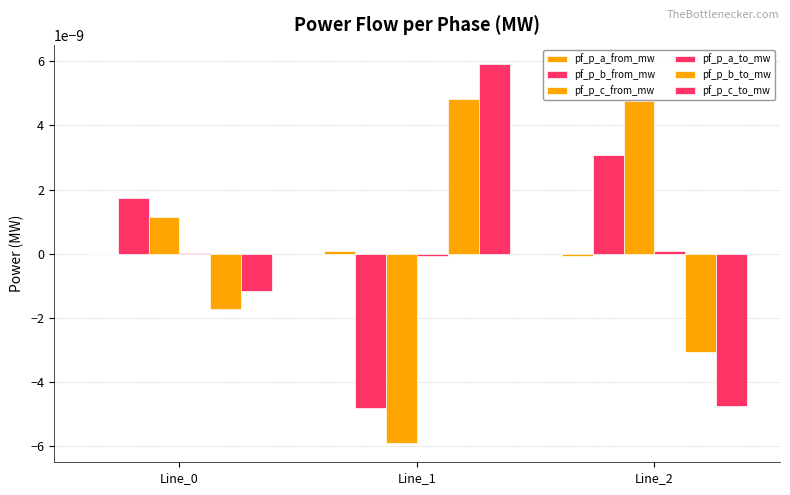

How many data points does each series have?

3